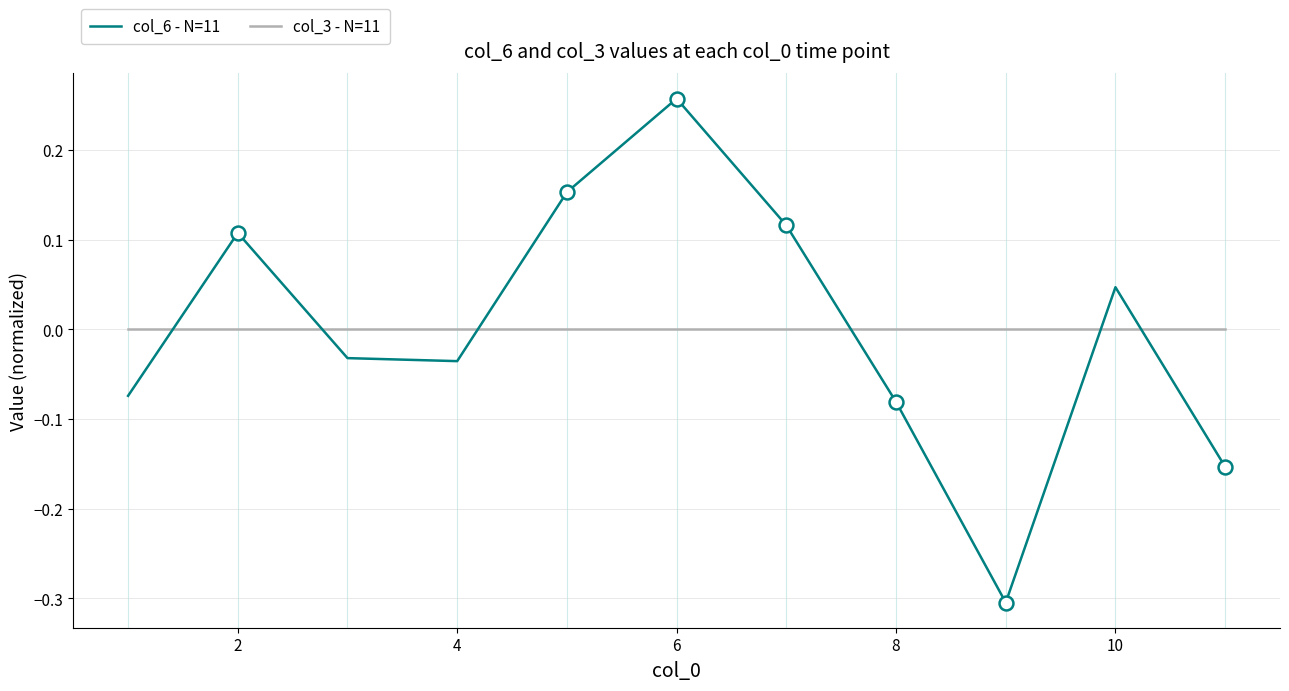

What is the lowest value of the col_6 - N=11 series?

-0.3